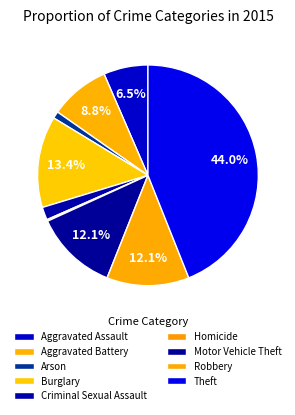

What percentage do Homicide and Burglary together represent?

13.6%